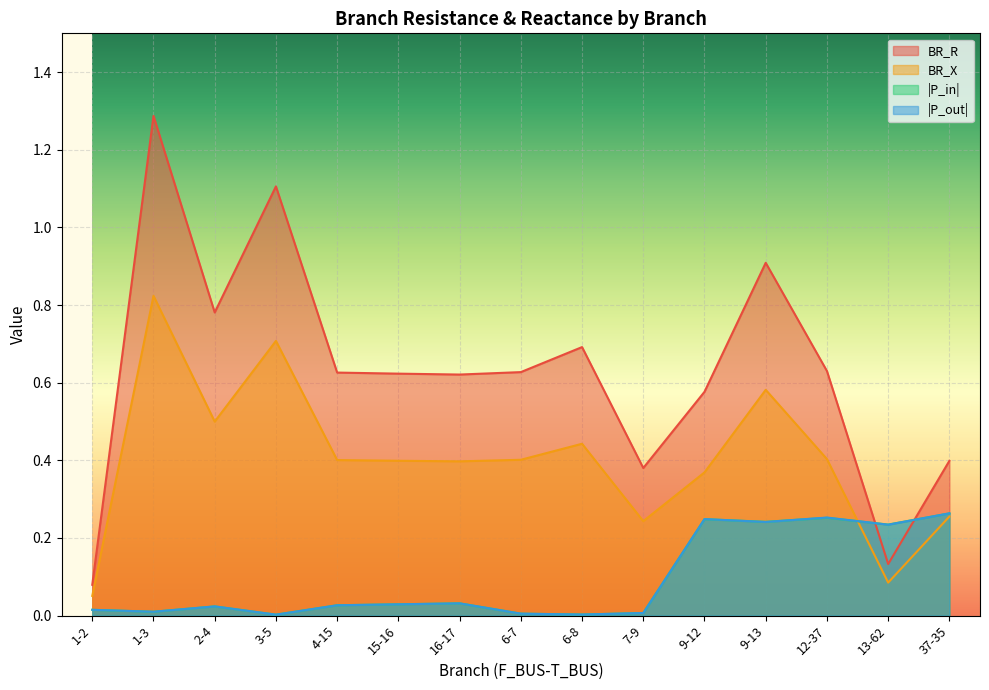

What is the total value across all series at 15-16?

1.0